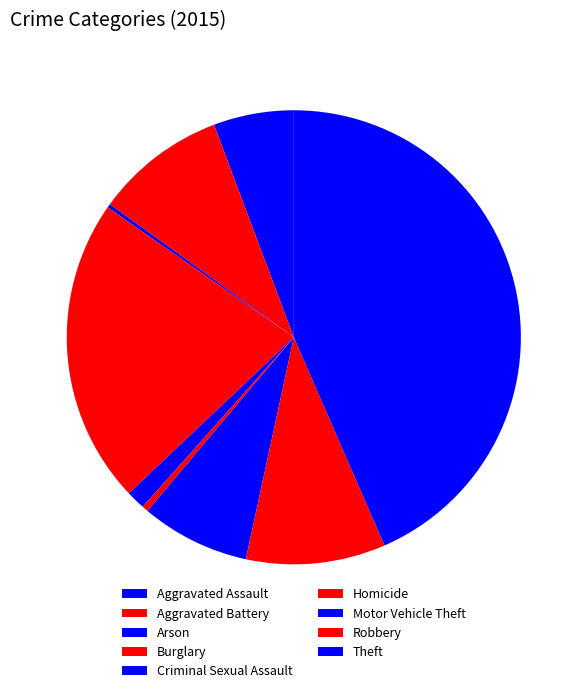

To the nearest percent, what is the difference between the largest and smallest slice percentages?

43%